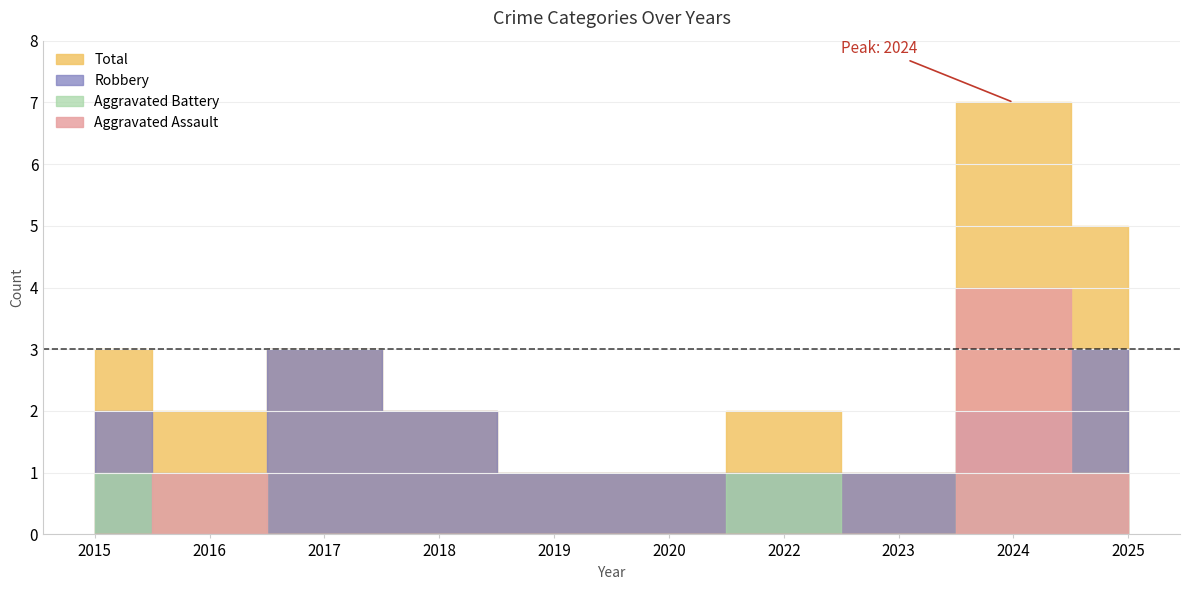

What is the difference between the Total values at 2017 and 2016?

1